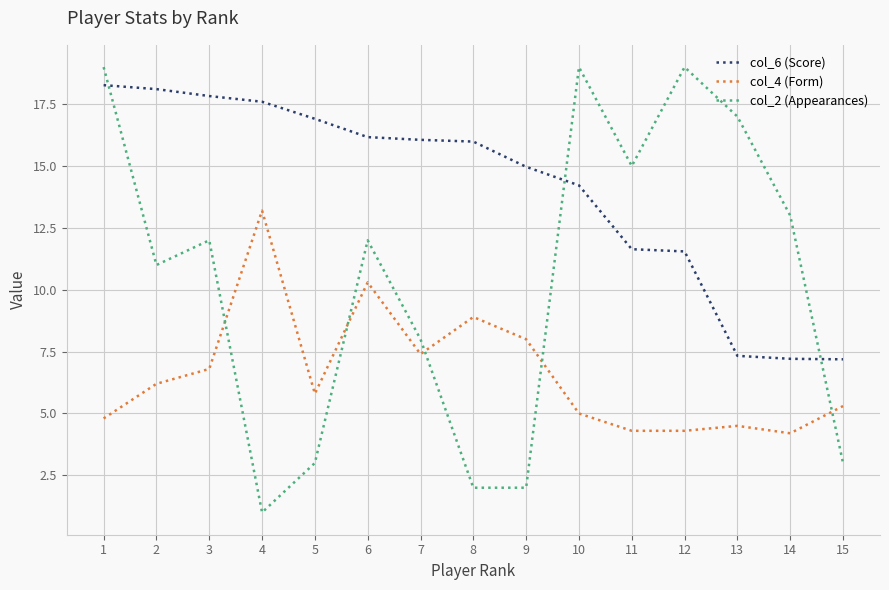

Is it true that col_2 (Appearances) equals 2.0 at 8?

True